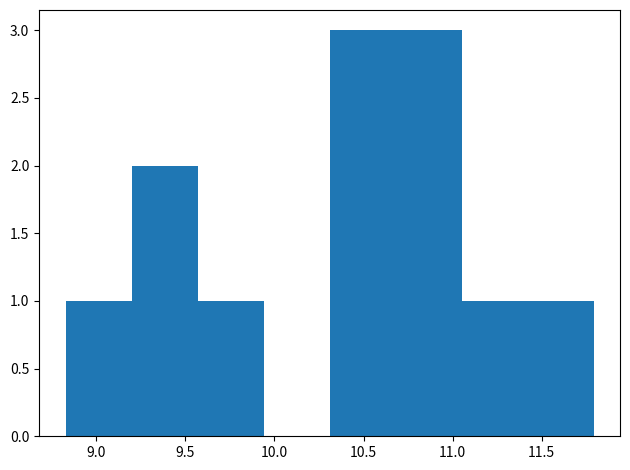

What is the height of the bar covering 10.30 to 10.70 on the x-axis? Neither the bar edges nor the heights are printed on the chart, so give them approximately, as read against the axes.

3